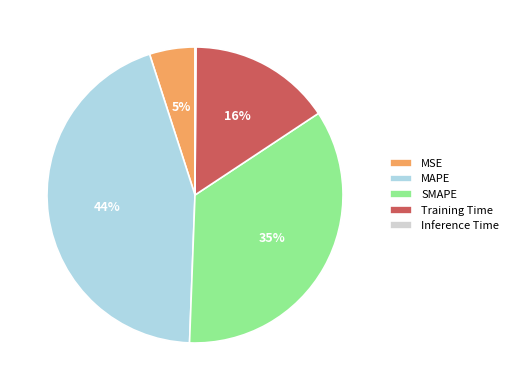

To the nearest percent, what is the difference between the largest and smallest slice percentages?

44%